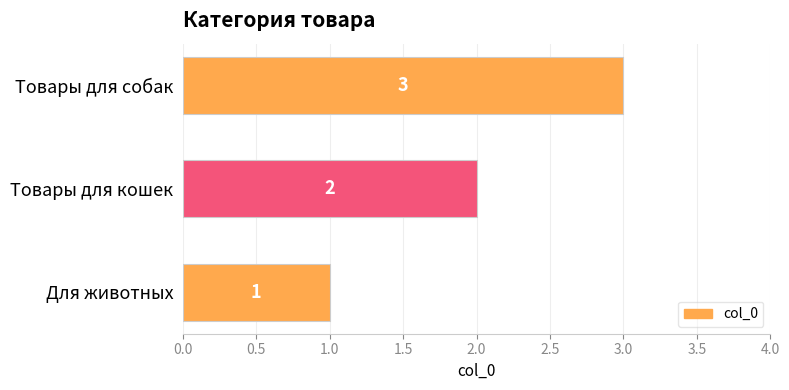

True or false: the data shows 3 at Товары для собак.

True